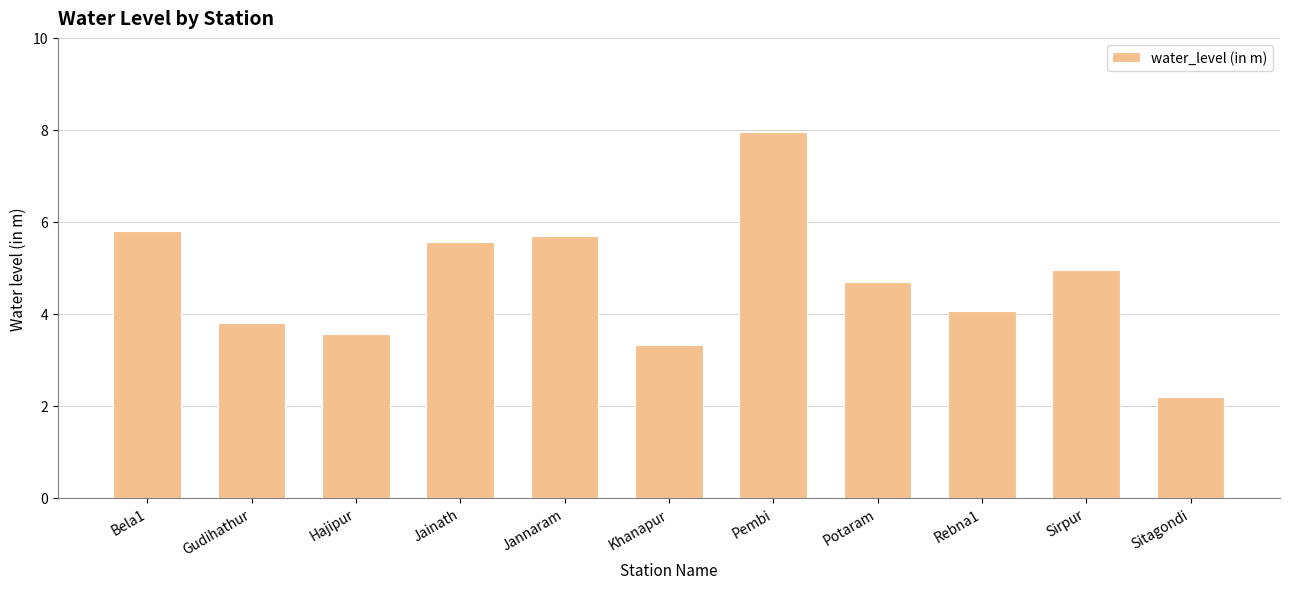

Approximately how many times larger is the value at Sirpur compared to Pembi?

0.6